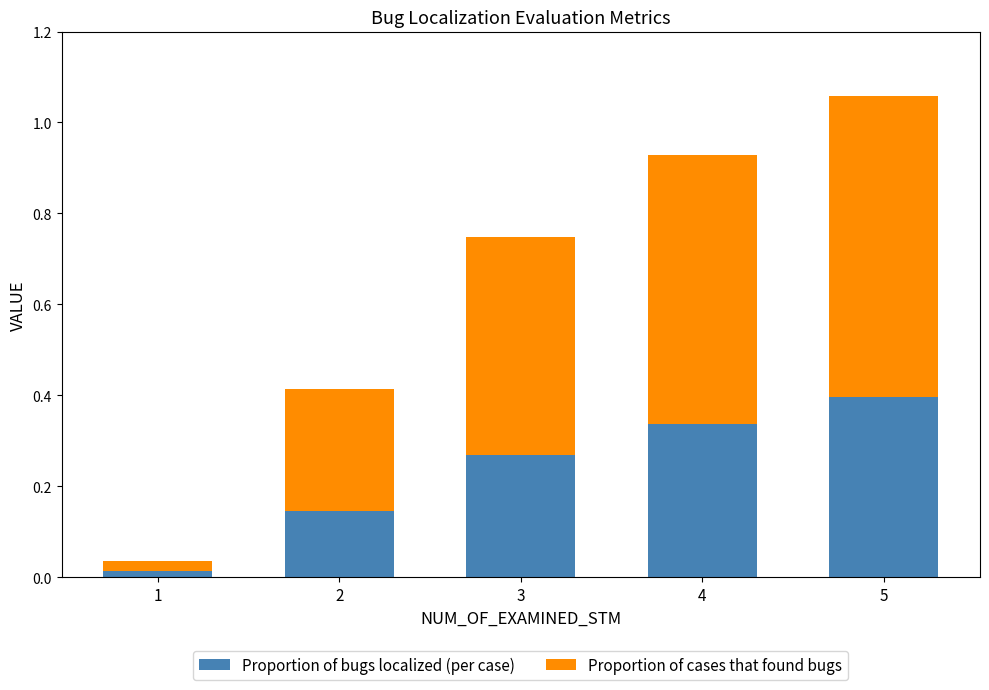

List the labels in order of Proportion of bugs localized (per case) value, smallest first.

1, 2, 3, 4, 5